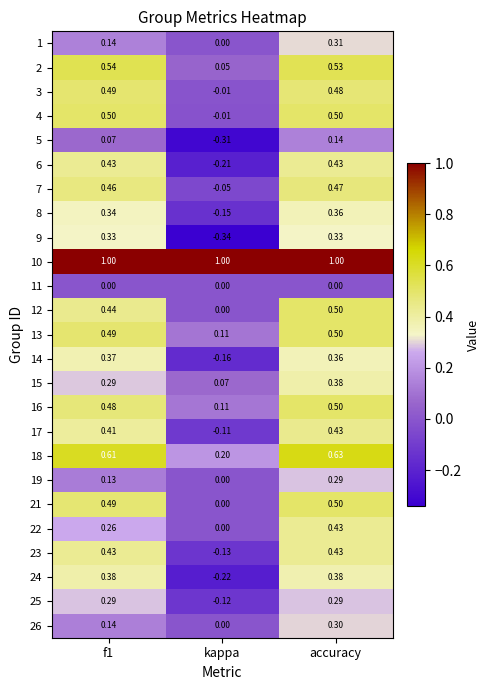

What is the spread (max minus min) of values at accuracy?

1.0